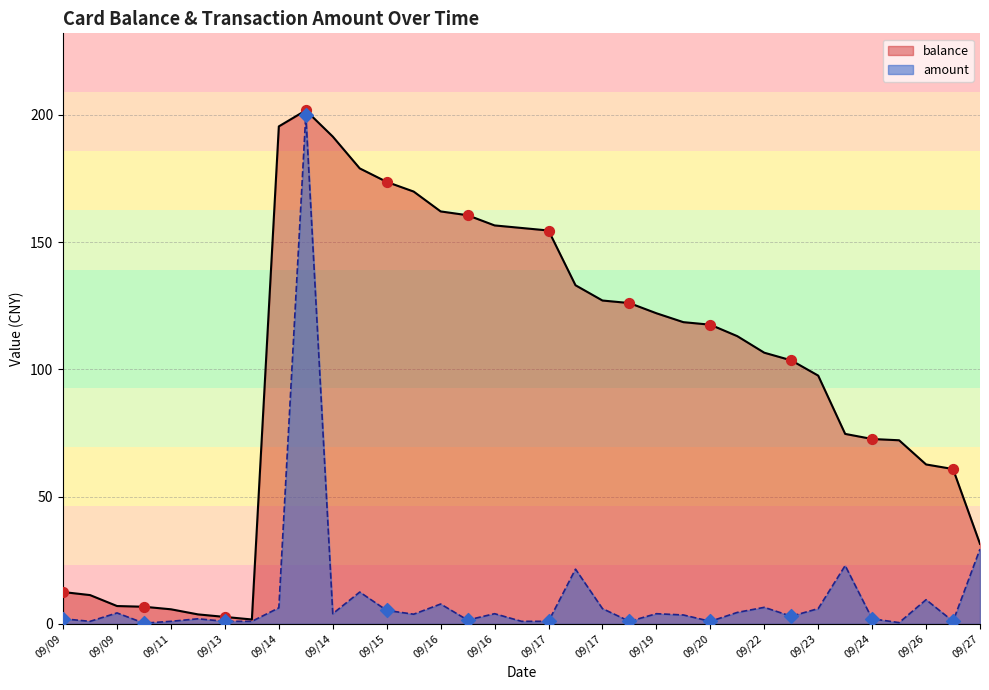

At which category is the sum across all series the highest?

2014/09/14